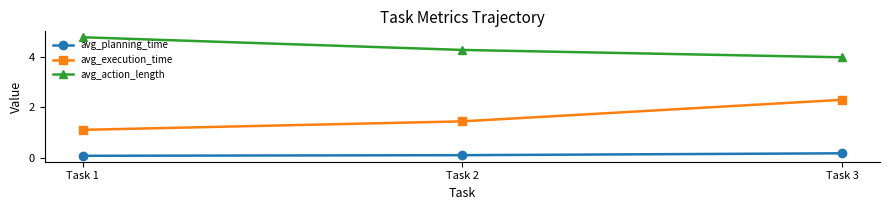

Does the chart display data point markers on the line(s)?

Yes